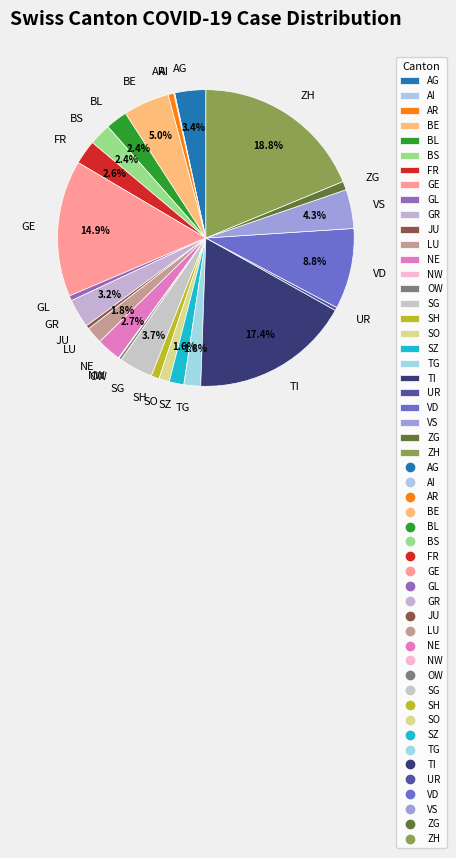

What is the ratio of the value at SZ to the value at LU?

0.9